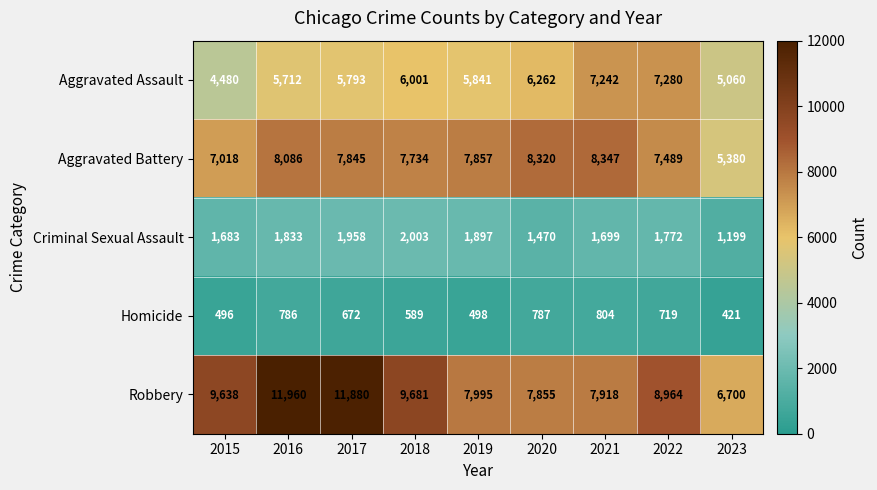

The value of Homicide at 2016 is 786. True or false?

True